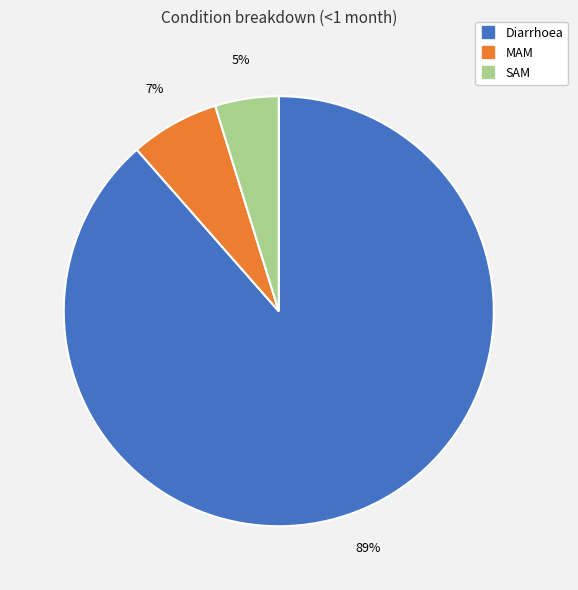

Which category accounts for the majority?

Diarrhoea